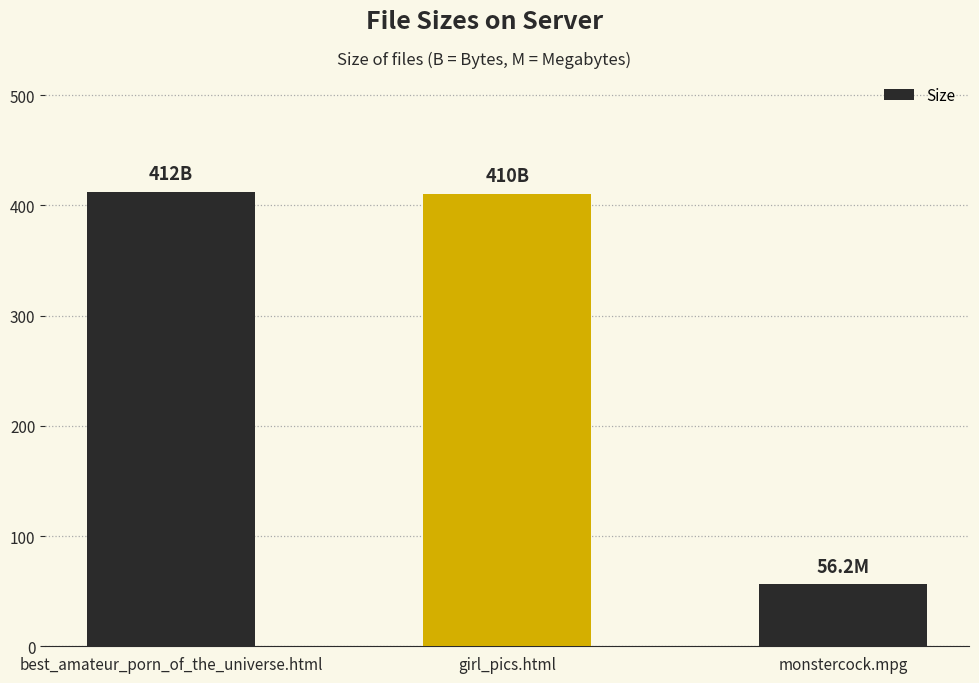

What is the value of the 1st bar from the left?

412.0